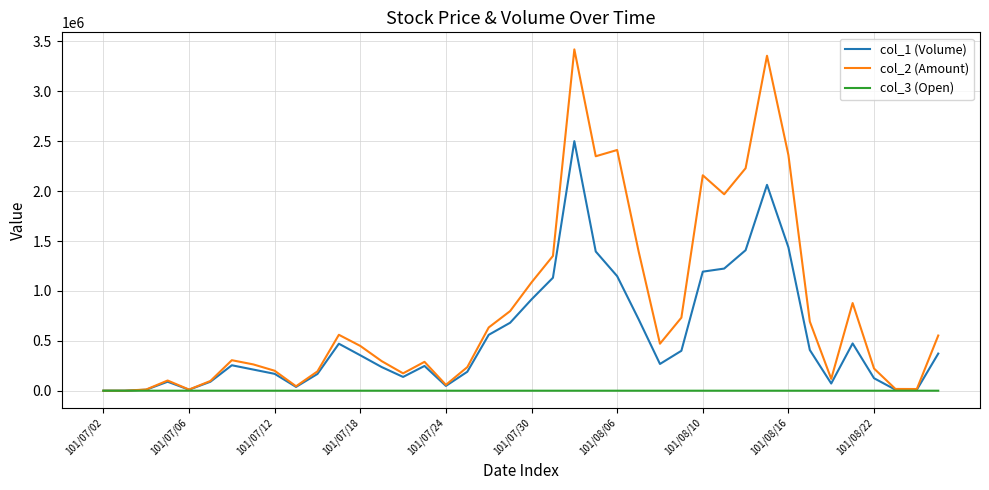

Which series has the largest total across all categories?

col_2 (Amount)